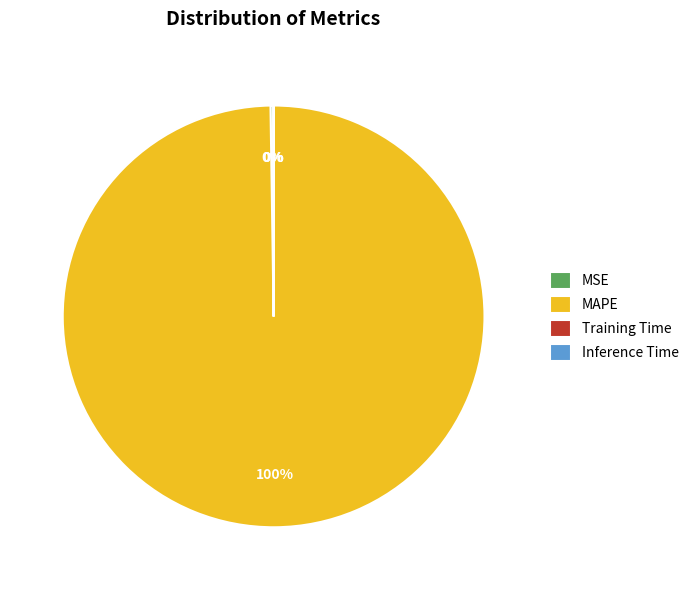

Which slice represents more than half of the pie?

MAPE